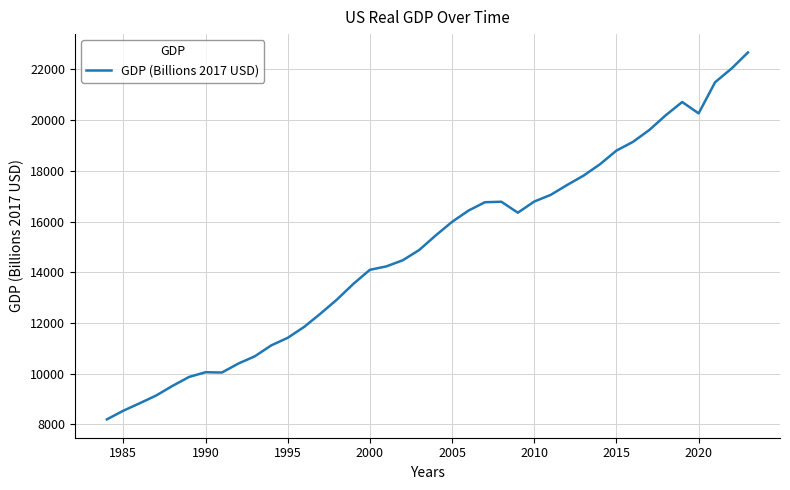

What is the difference between the maximum and minimum values?

14475.8